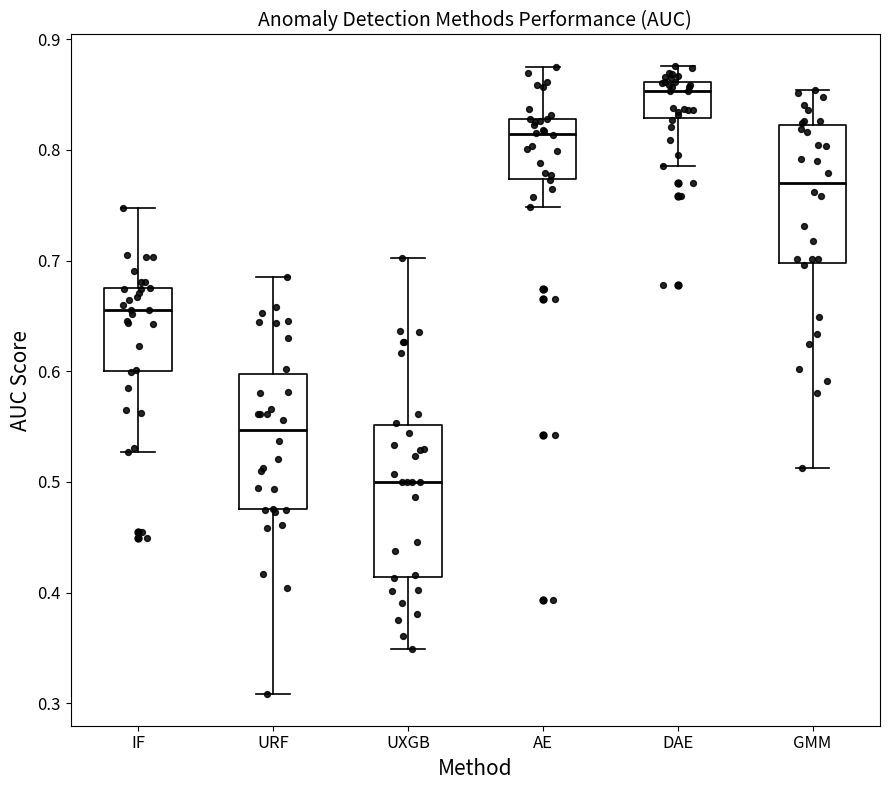

Reading left to right, read every box against the y-axis: the position of its median line, the range the box covers, and the ends of its whiskers. The values are not printed on the chart, so give them approximately, as read against the axis.

IF: median 0.66, box 0.60 to 0.68, whiskers 0.53 to 0.75
URF: median 0.55, box 0.48 to 0.60, whiskers 0.31 to 0.69
UXGB: median 0.50, box 0.41 to 0.55, whiskers 0.35 to 0.70
AE: median 0.81, box 0.77 to 0.83, whiskers 0.75 to 0.88
DAE: median 0.85, box 0.83 to 0.86, whiskers 0.79 to 0.88
GMM: median 0.77, box 0.70 to 0.82, whiskers 0.51 to 0.85